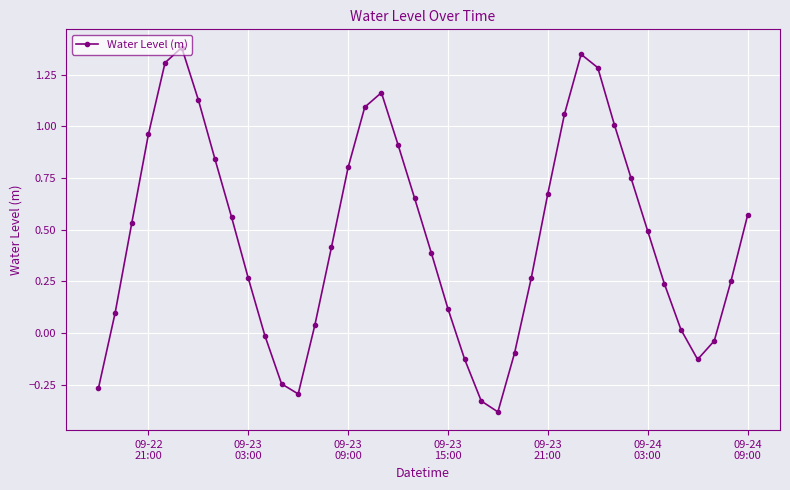

What is the maximum value shown in the chart?

1.4